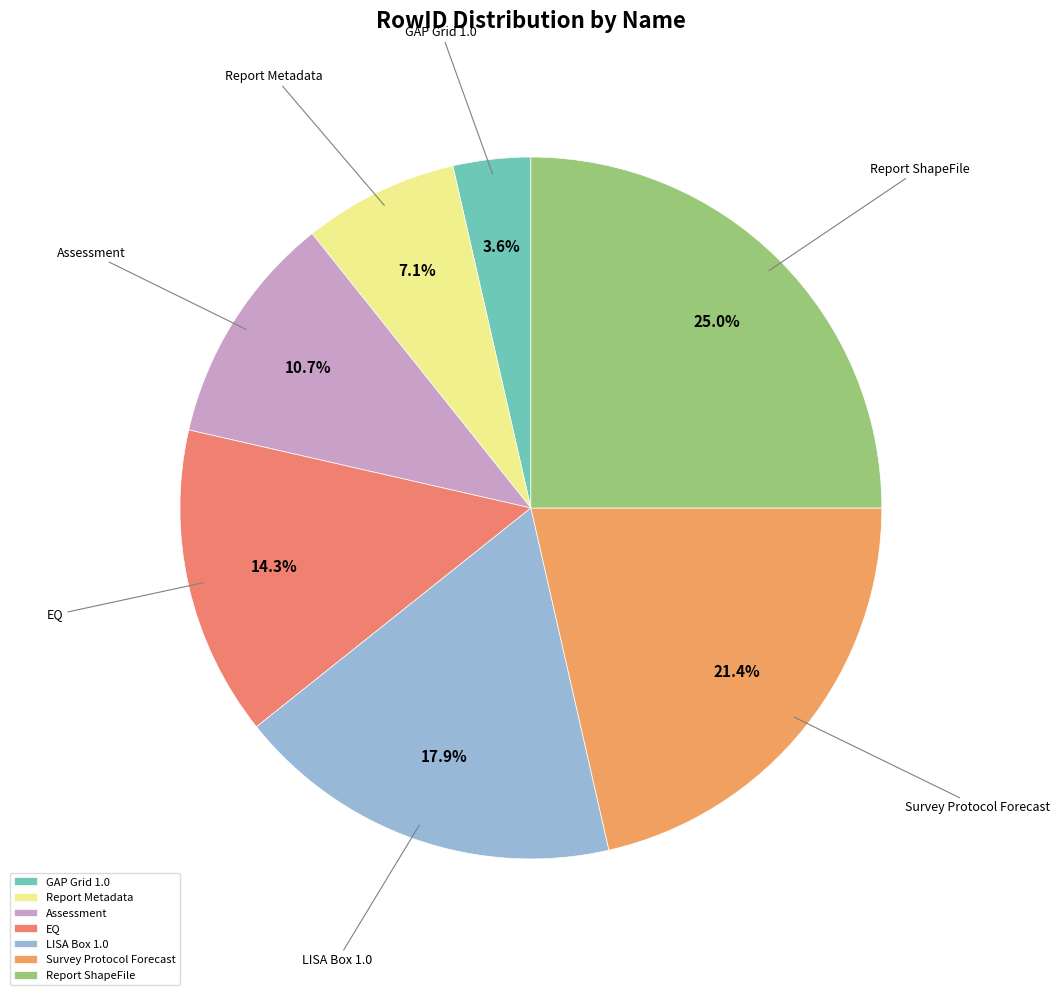

Combined, do GAP Grid 1.0 and Assessment account for over 50%?

No